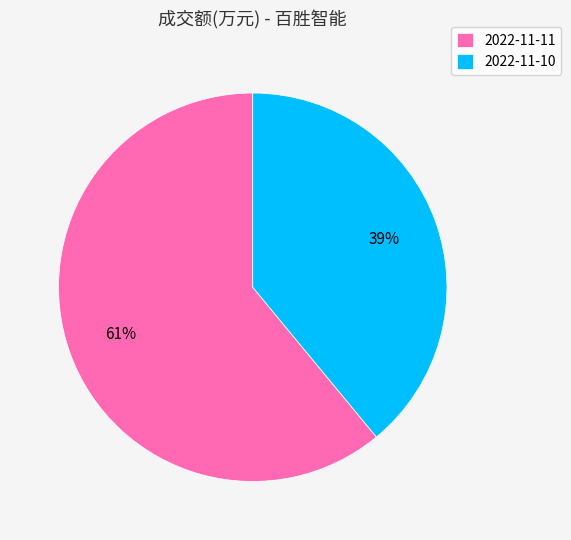

What percentage is the 2022-11-10 slice, to the nearest percent?

39%